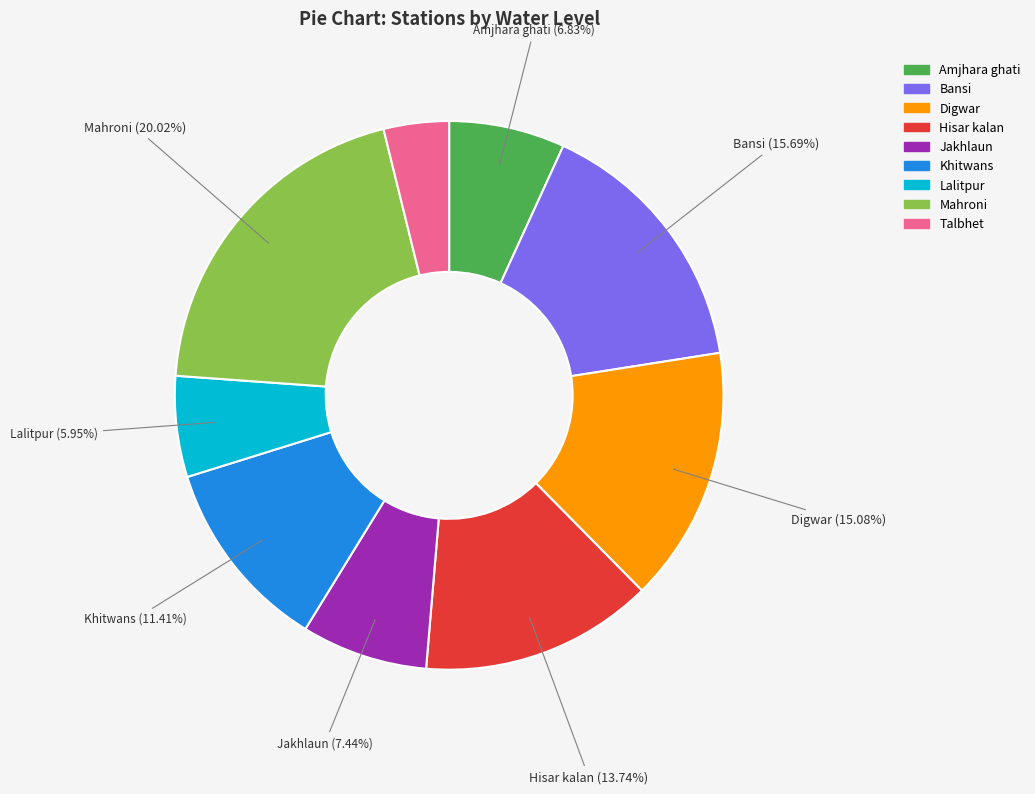

Approximately how many times larger is the value at Talbhet compared to Lalitpur?

0.6